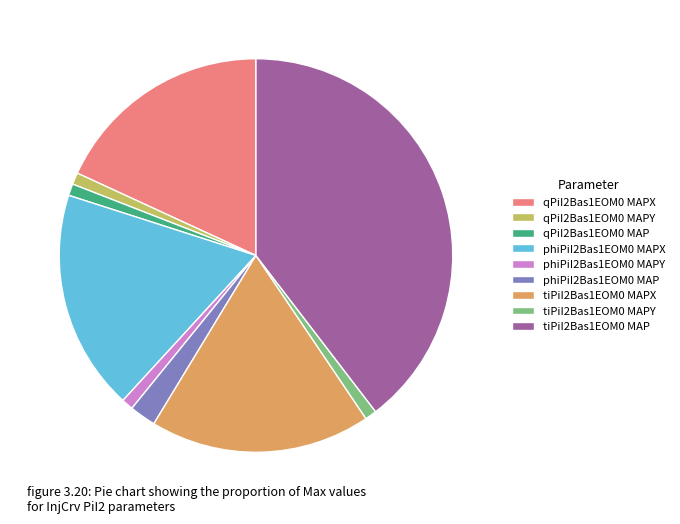

Which category has the biggest portion of the pie?

tiPiI2Bas1EOM0 MAP